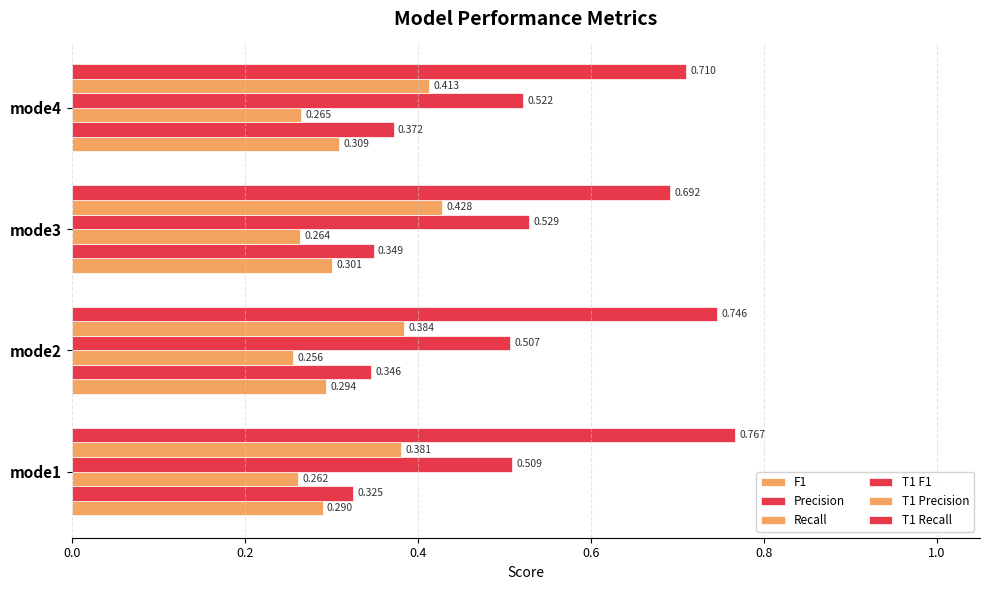

How many series are shown in this chart?

6